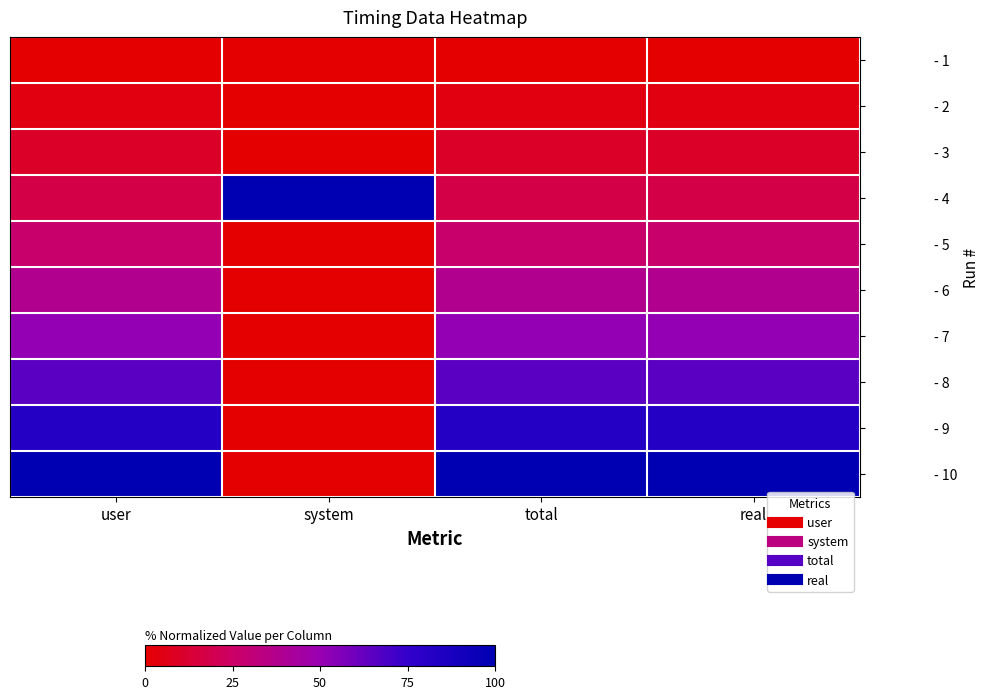

How many data points does each series have?

4